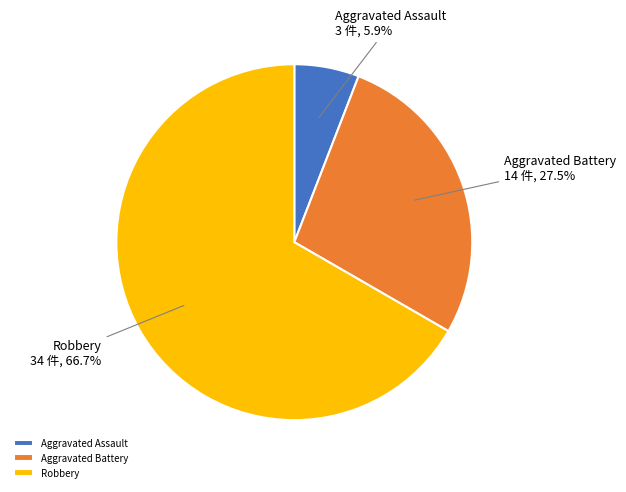

Is Robbery the majority of the pie?

Yes